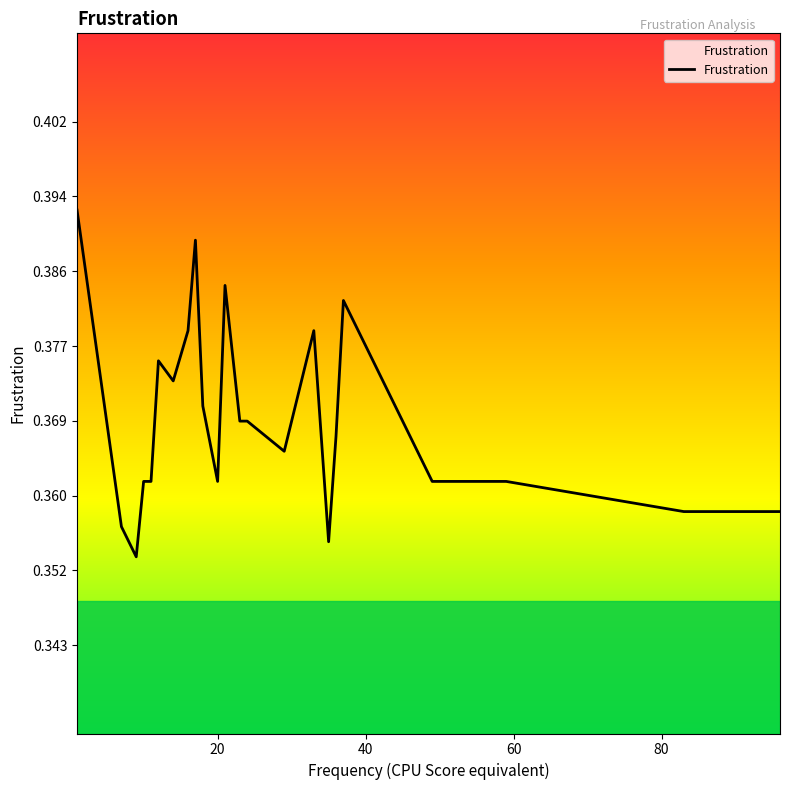

Does the chart display data point markers on the line(s)?

No